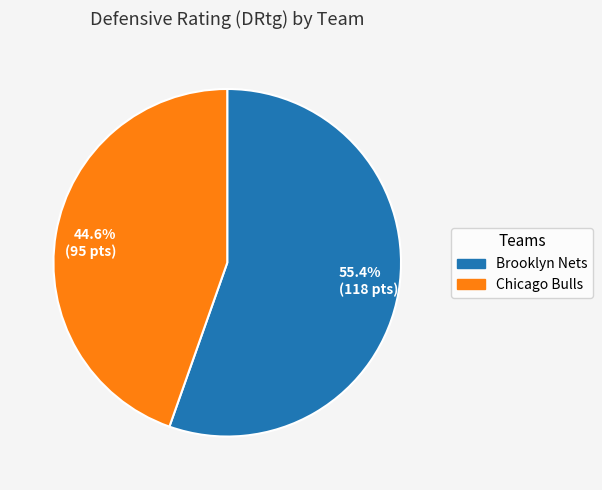

What is the ratio of the value at 44.6% (95 pts) to the value at 55.4% (118 pts)?

0.8